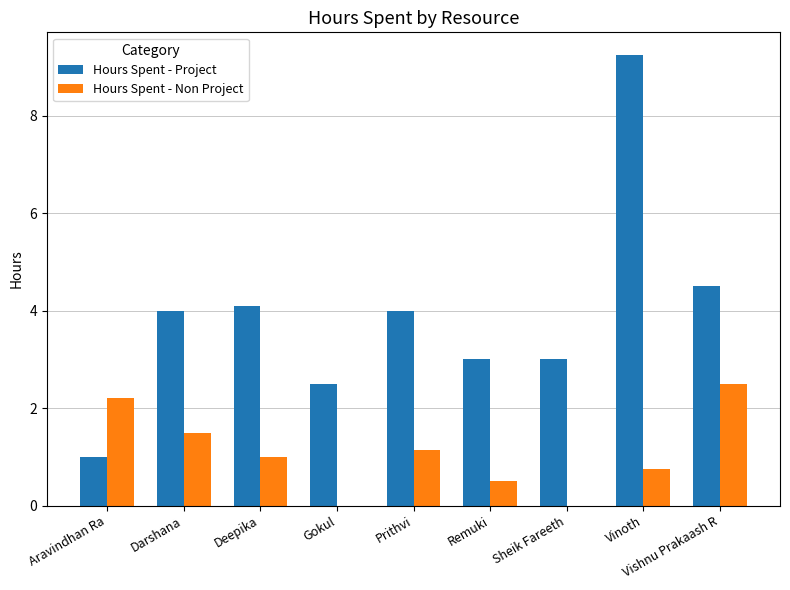

Which series has the largest total across all categories?

Hours Spent - Project